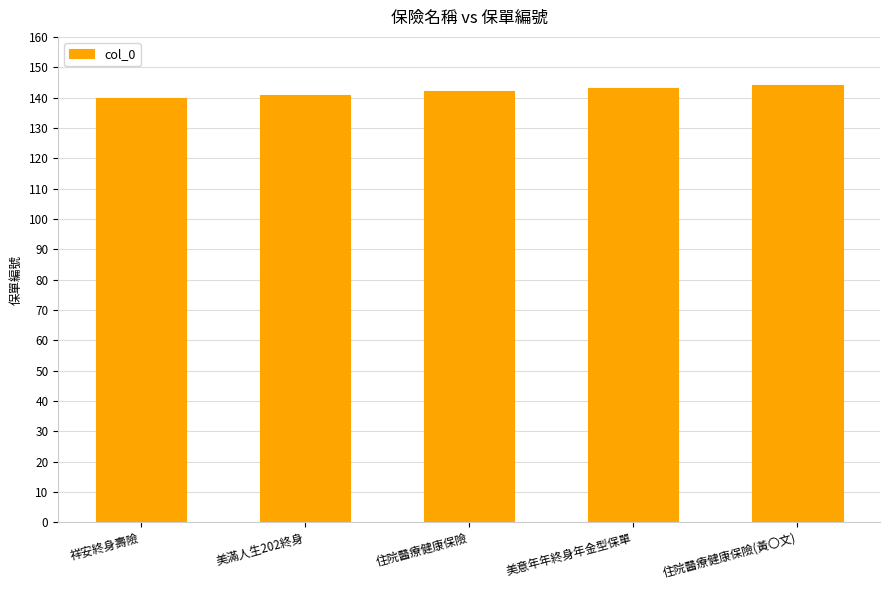

Reading left to right, transcribe all the data shown in this chart.

祥安終身壽險=140	美滿人生202終身=141	住院醫療健康保險=142	美意年年終身年金型保單=143	住院醫療健康保險(黃〇文)=144